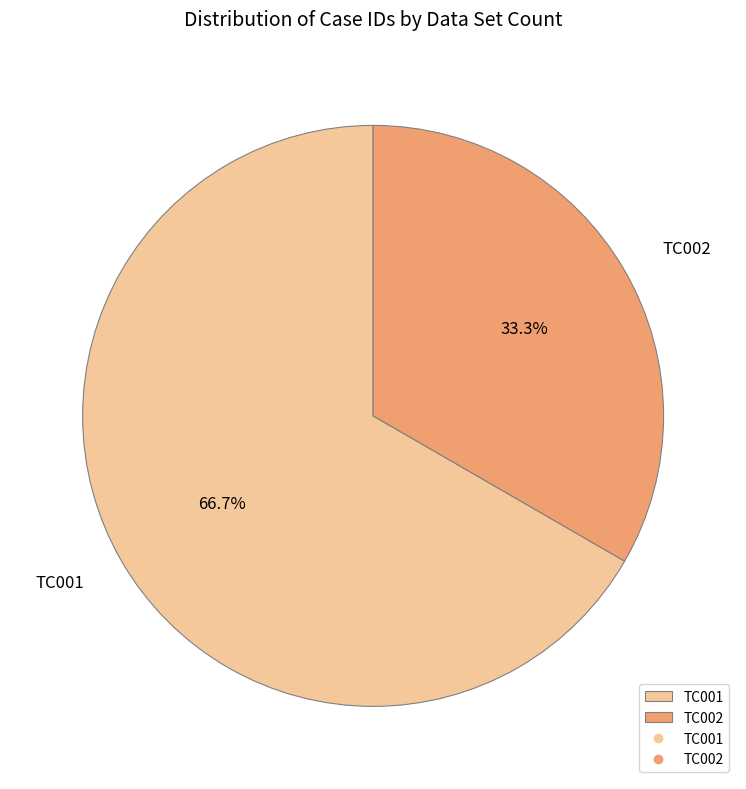

To the nearest percent, what is the difference between the TC001 and TC002 slice percentages?

33%